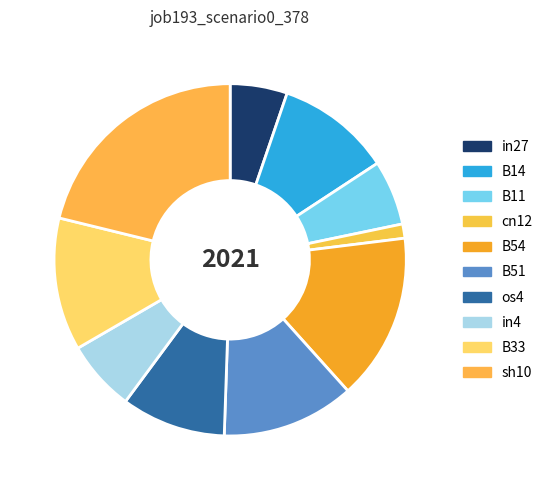

How many segments does this pie chart have?

10